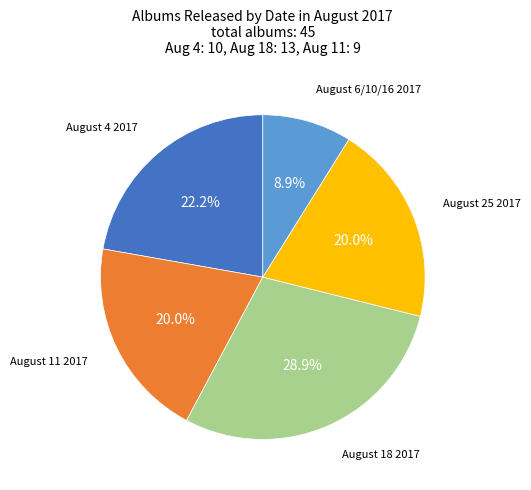

Is August 4 2017 the majority of the pie?

No